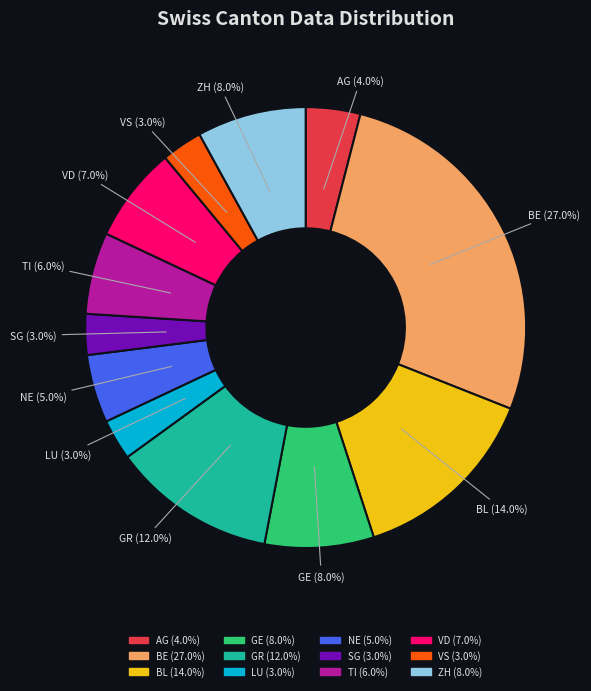

Approximately how many times larger is the value at NE compared to ZH?

0.6